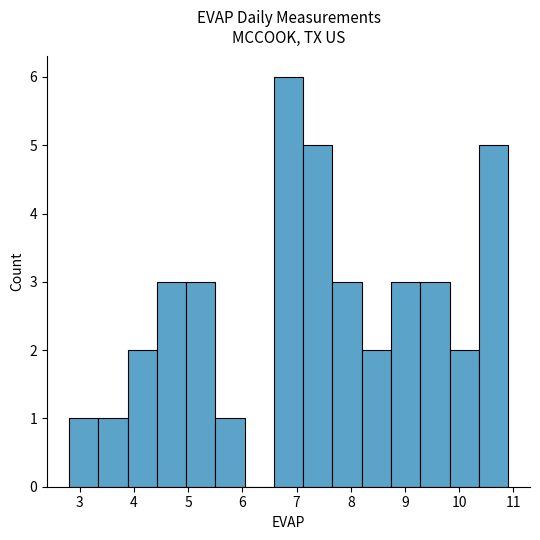

Reading left to right, transcribe this chart: for each bar, give the range it covers on the x-axis and its height. Neither the bar edges nor the heights are printed on the chart, so give them approximately, as read against the axes.

2.80 to 3.34: 1
3.34 to 3.88: 1
3.88 to 4.42: 2
4.42 to 4.96: 3
4.96 to 5.50: 3
5.50 to 6.04: 1
6.04 to 6.58: 0
6.58 to 7.12: 6
7.12 to 7.66: 5
7.66 to 8.20: 3
8.20 to 8.74: 2
8.74 to 9.28: 3
9.28 to 9.82: 3
9.82 to 10.36: 2
10.36 to 10.90: 5